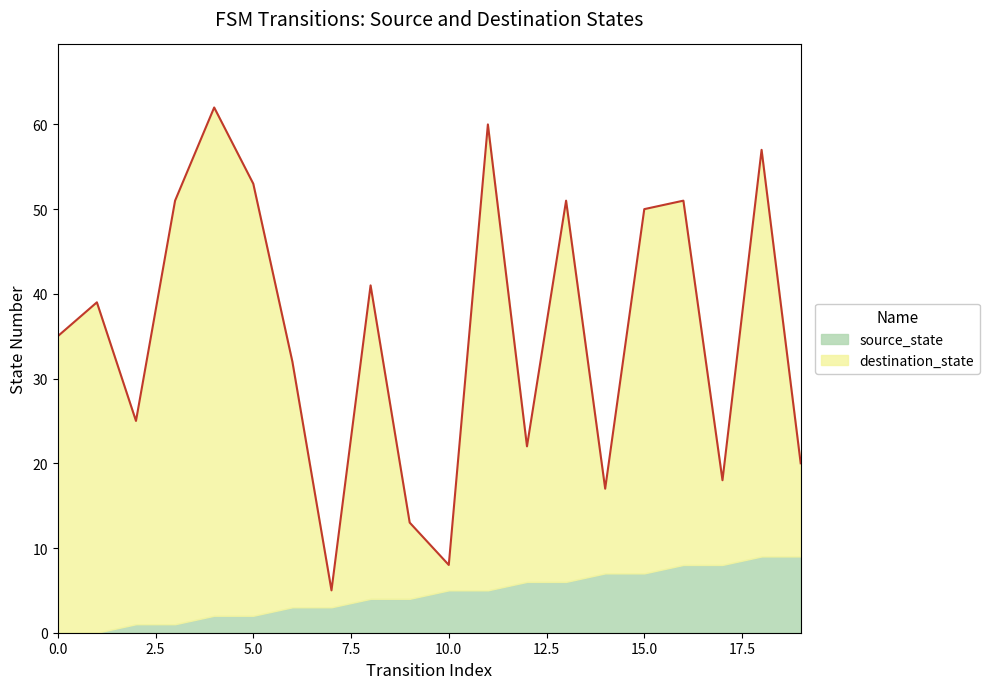

How many lines are shown in the chart?

2